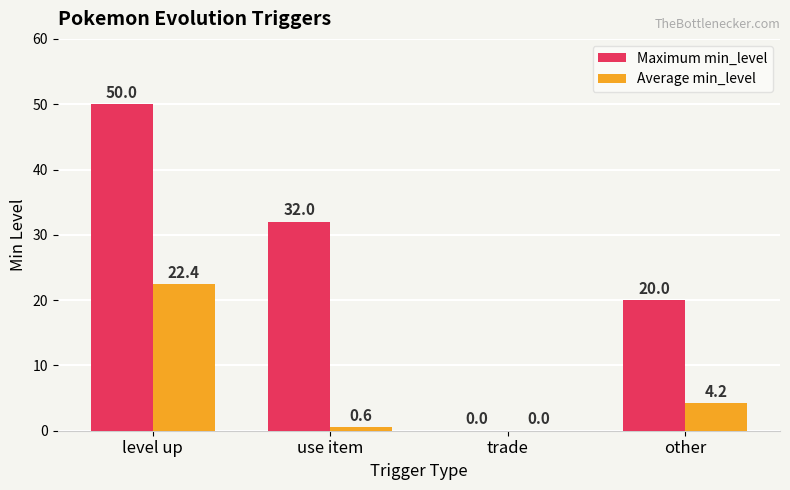

What is the spread (max minus min) of values at other?

15.8